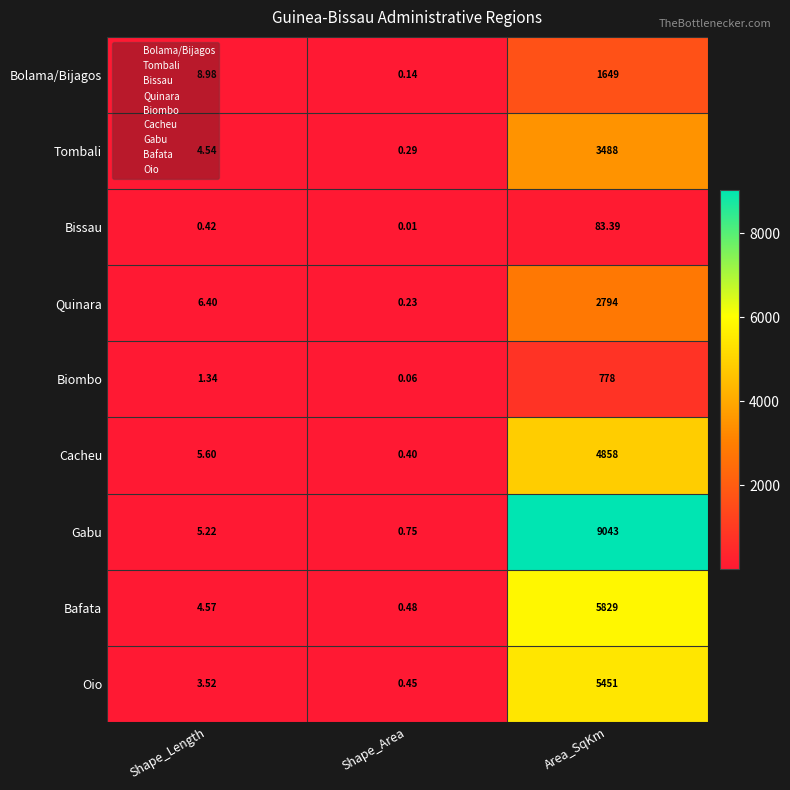

Which category has the lowest value in the Cacheu series?

Shape_Area